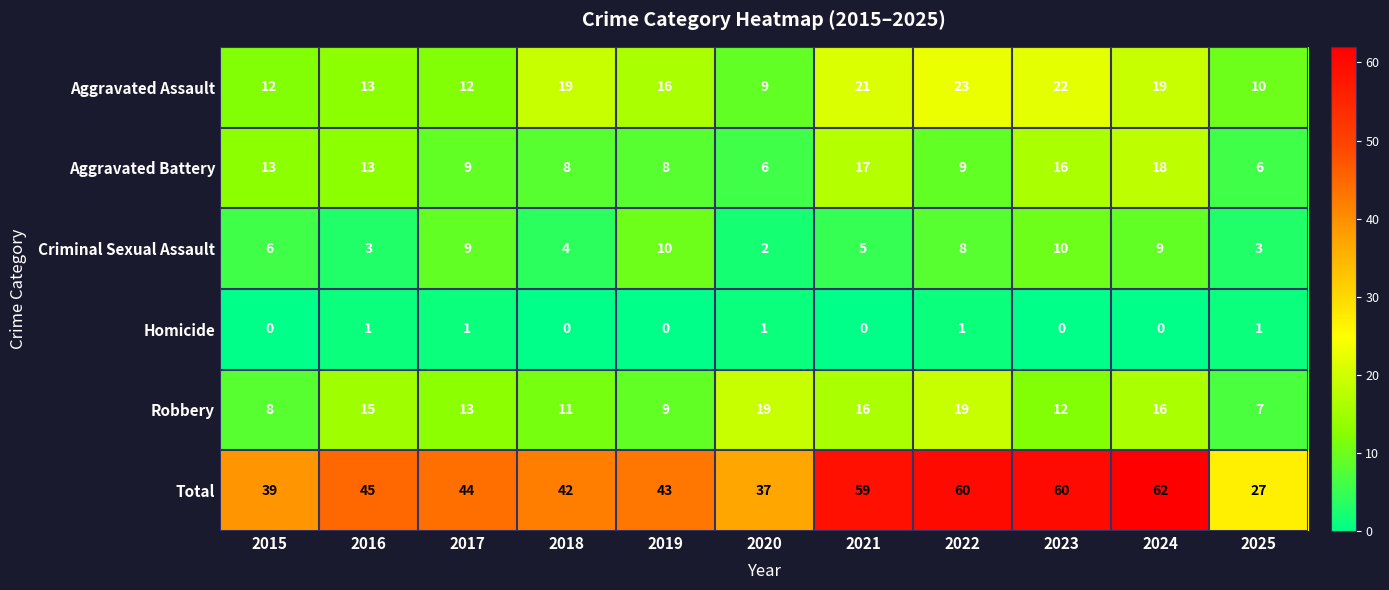

At which category is the sum across all series the highest?

2024